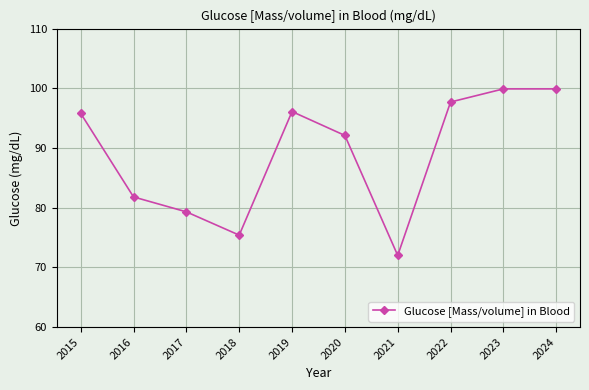

What is the smallest value displayed?

72.0